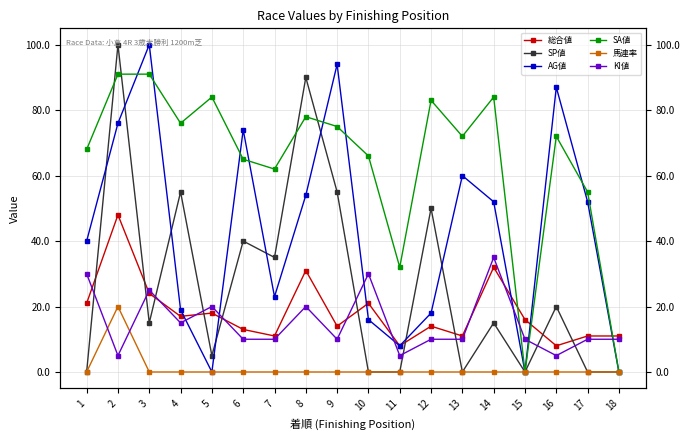

What is the difference between the second highest and minimum values in the AG値 series?

94